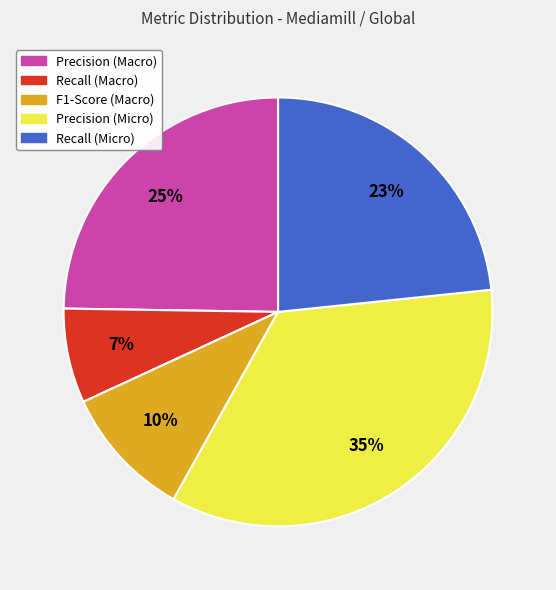

How many segments does this pie chart have?

5